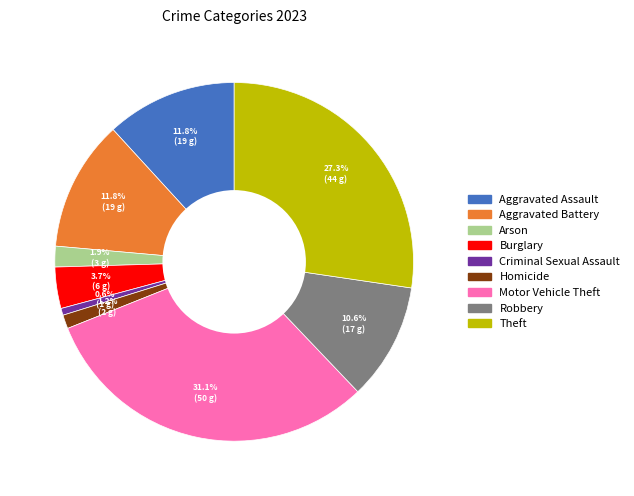

Between Motor Vehicle Theft and Aggravated Assault, which is larger?

Motor Vehicle Theft